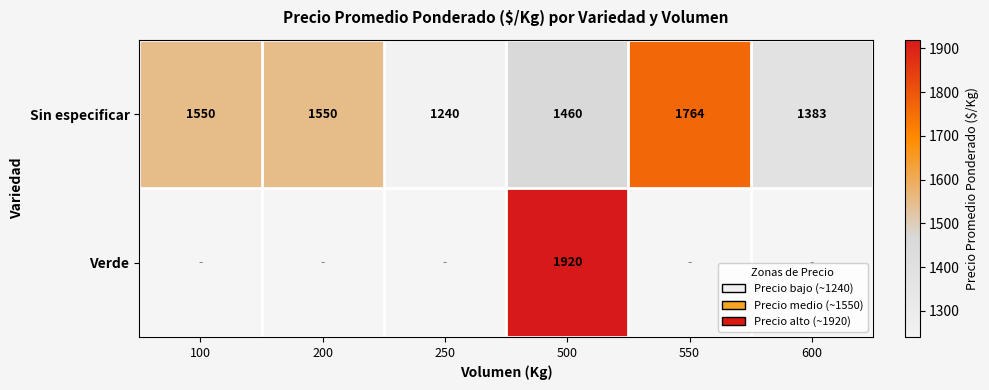

At which label is Sin especificar closest to 1502?

500